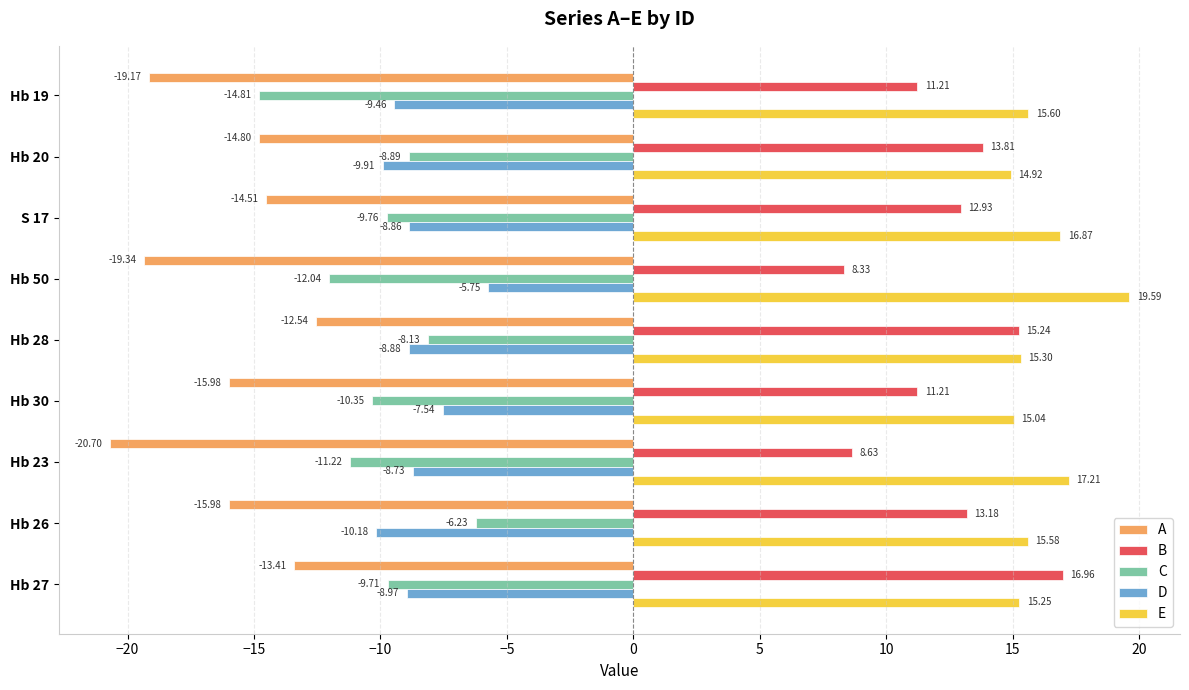

How many data points in A are above -15?

4